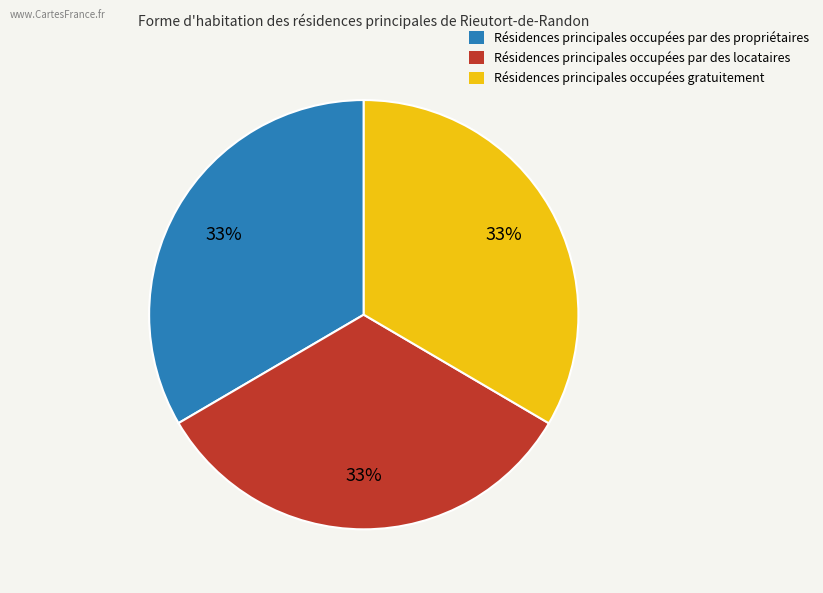

Do Résidences principales occupées gratuitement and Résidences principales occupées par des propriétaires together represent more than half of the pie?

Yes